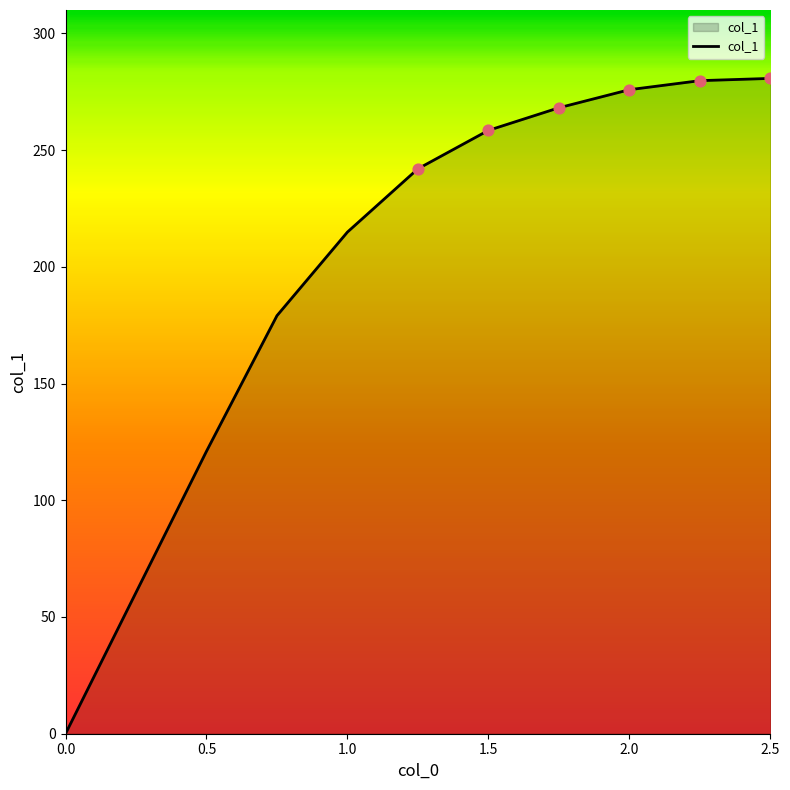

What is the maximum value shown in the chart?

280.7